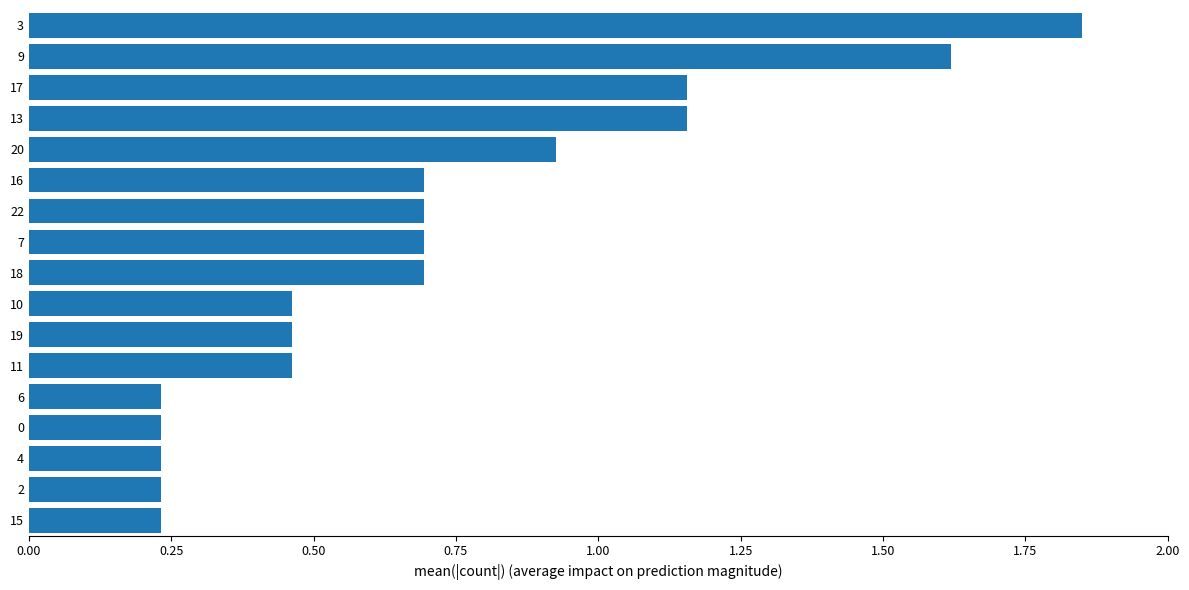

The value at 17 is 2.0. True or false?

False